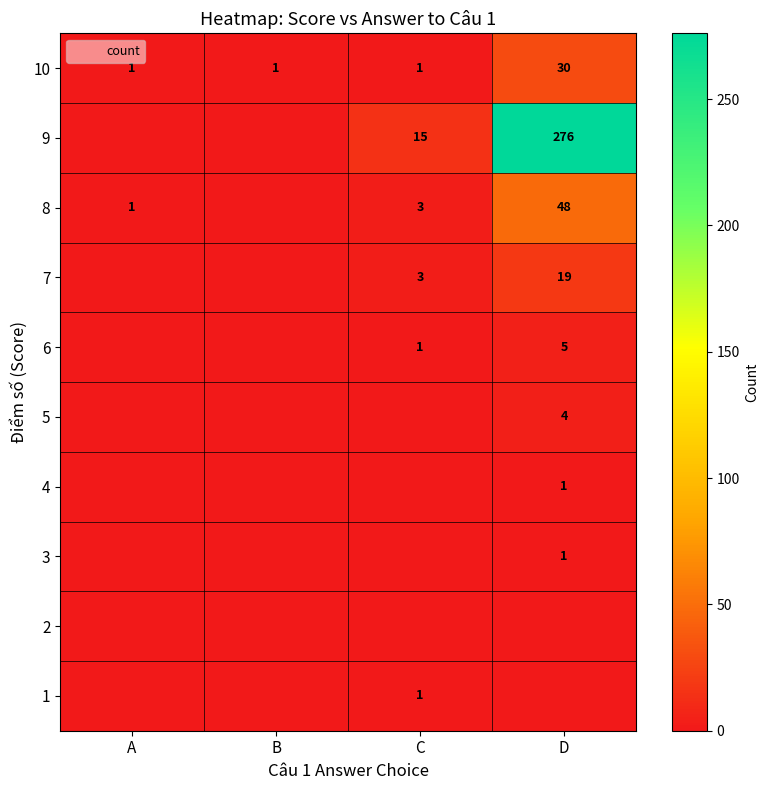

What is the difference between the maximum and minimum values in the 10 series?

29